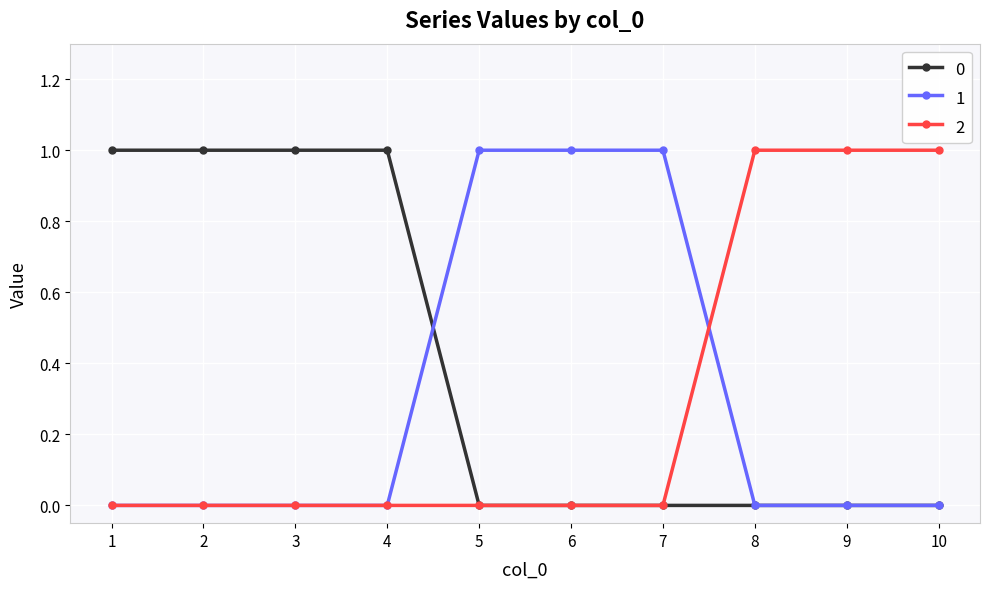

What is the highest value of the 1 series?

1